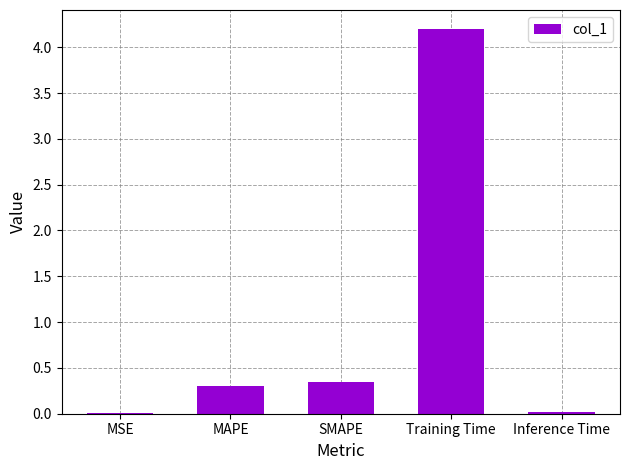

The value at SMAPE is 0.2. True or false?

False